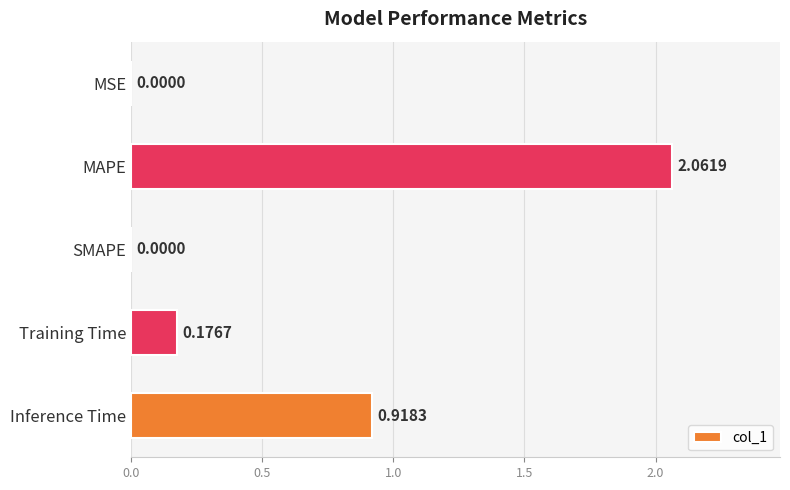

Between Training Time and MSE, which is larger?

Training Time